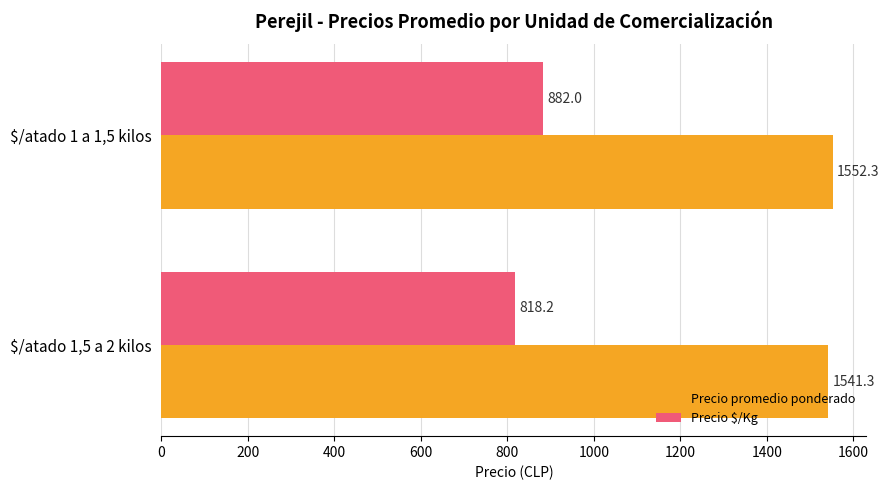

Rank the categories by Precio $/Kg value from highest to lowest.

$/atado 1 a 1,5 kilos, $/atado 1,5 a 2 kilos